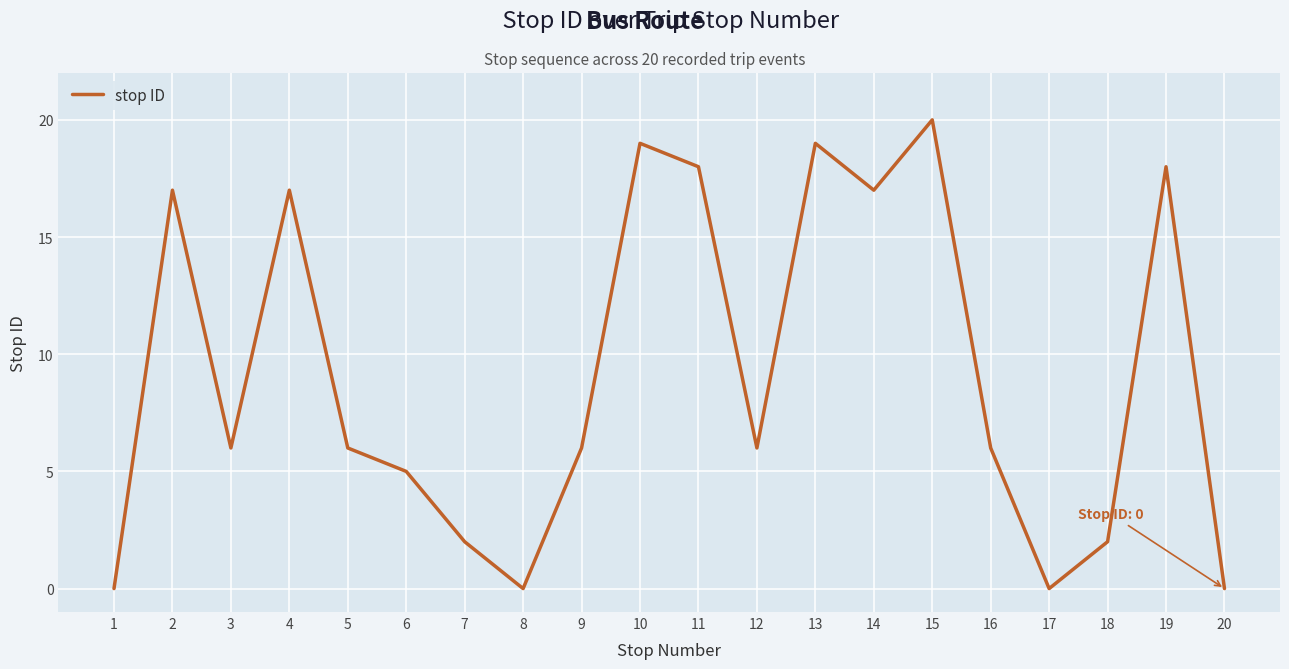

Approximately how many times larger is the value at 19 compared to 7?

9.0